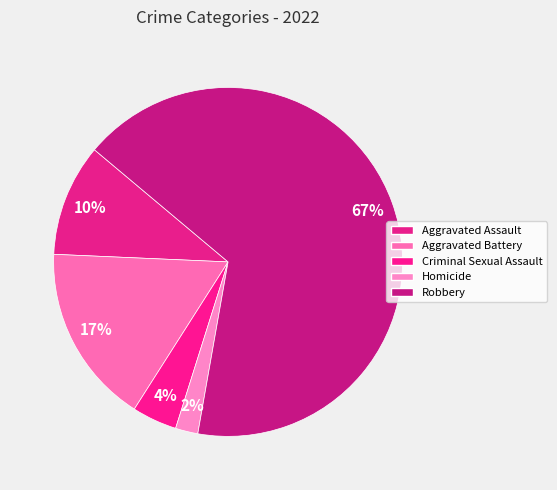

Is Aggravated Battery the majority of the pie?

No